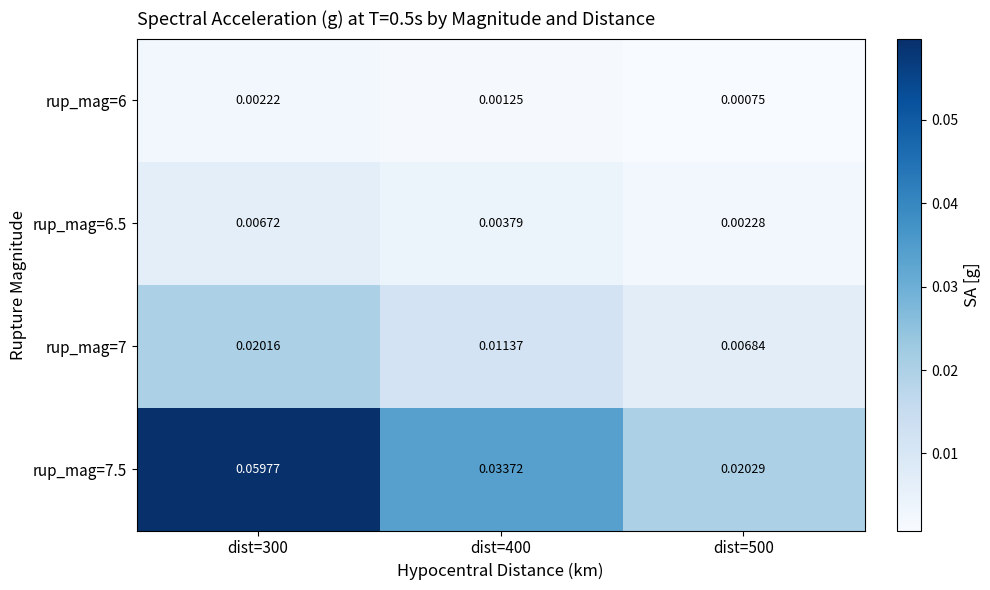

Is the value of rup_mag=7.5 at dist=400 greater than the value of rup_mag=7 at dist=400?

Yes